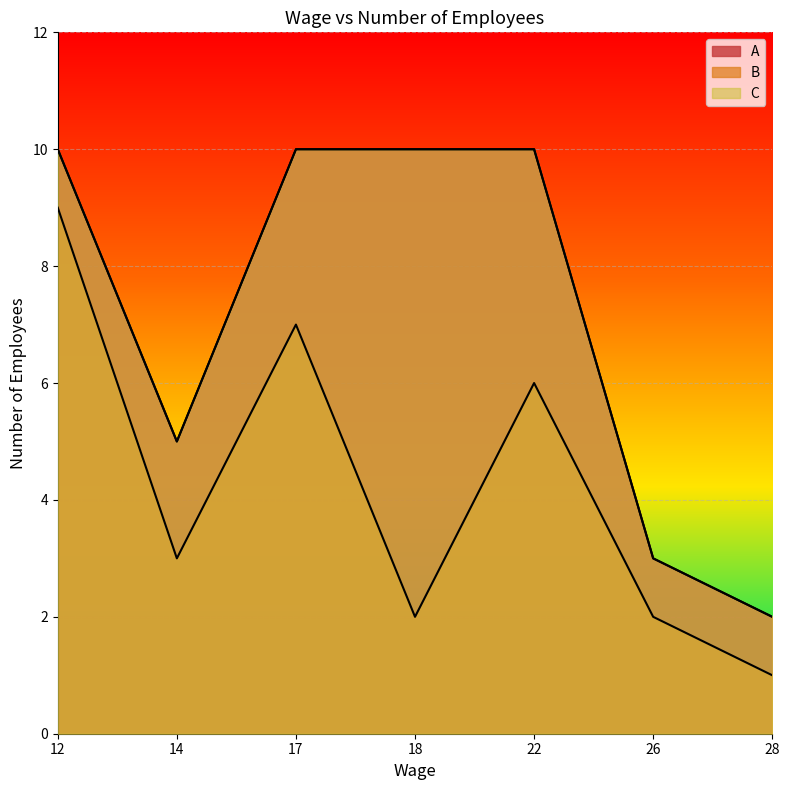

True or false: C and A intersect in this chart.

False